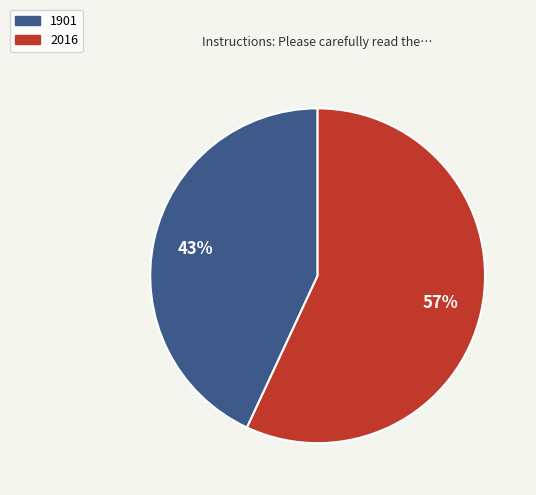

How many slices are in this pie chart?

2